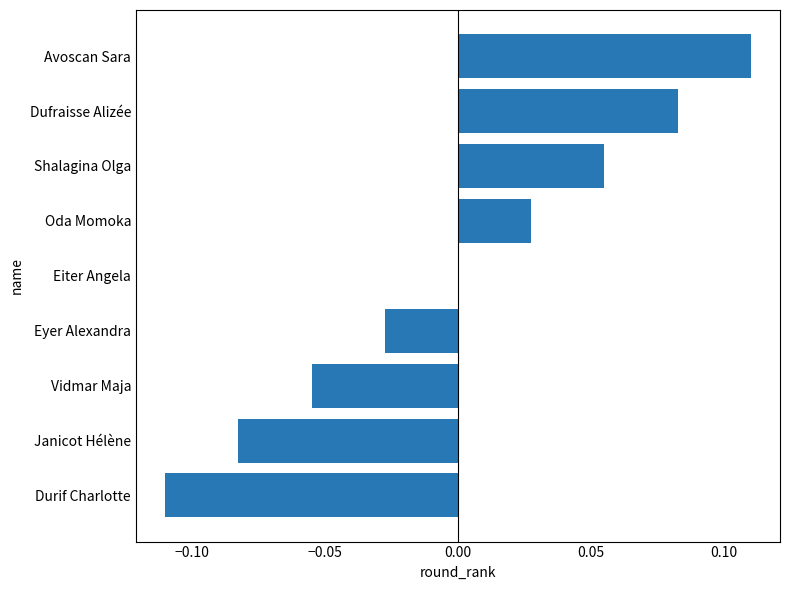

Are the bars horizontal?

Yes